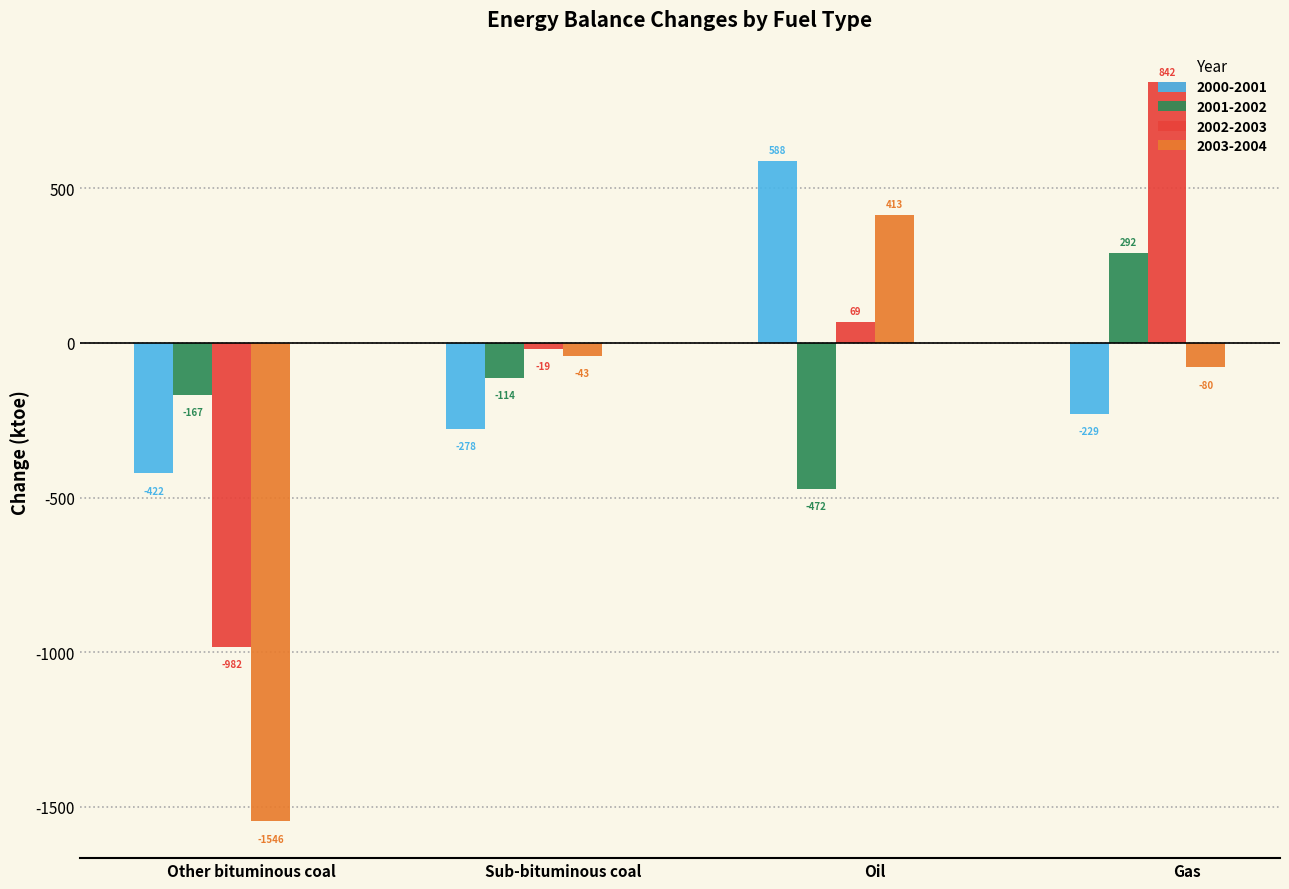

How many bars are there in each group?

4